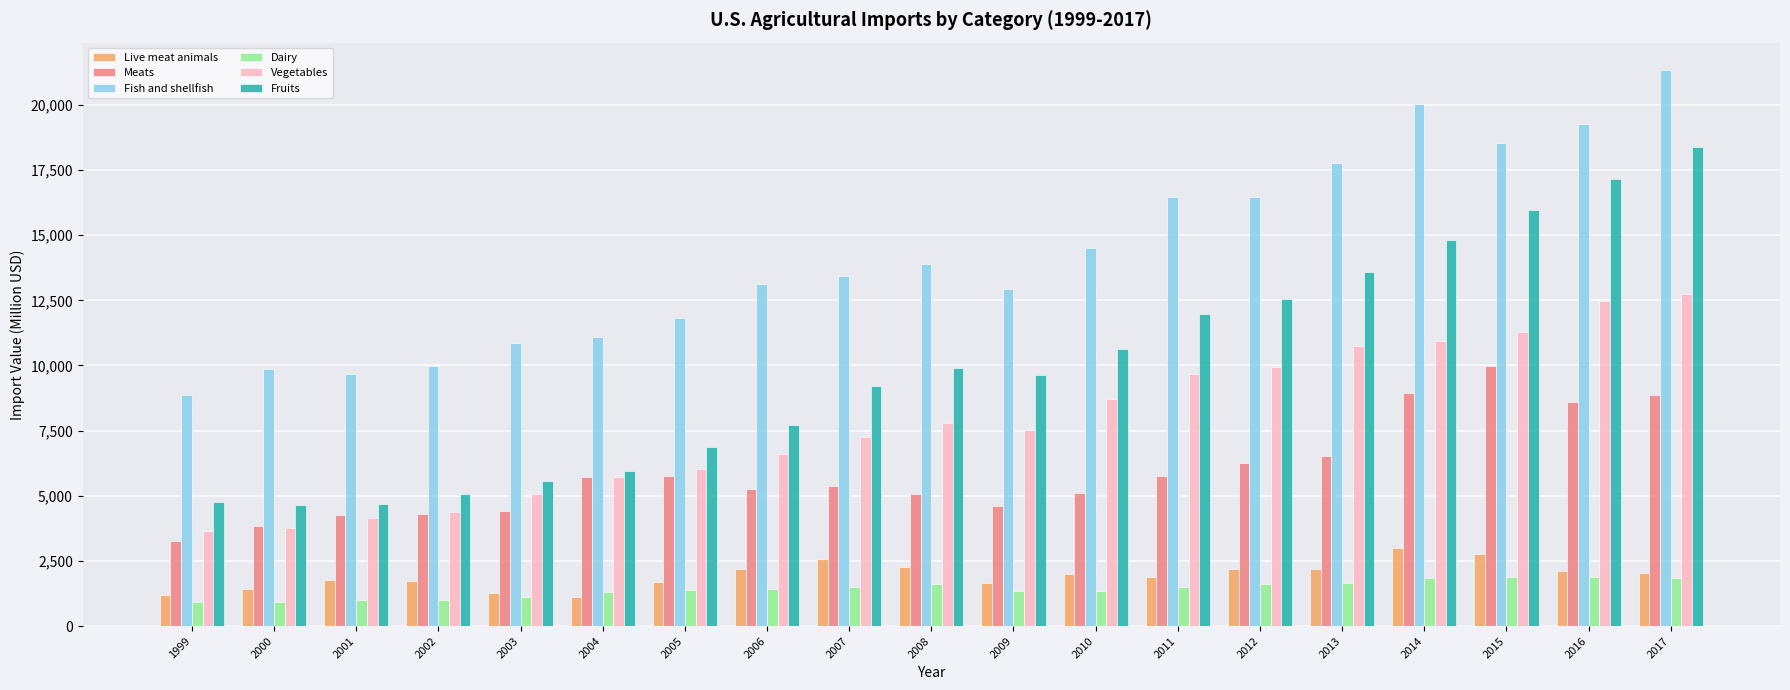

What is the maximum value for Vegetables?

12743.0